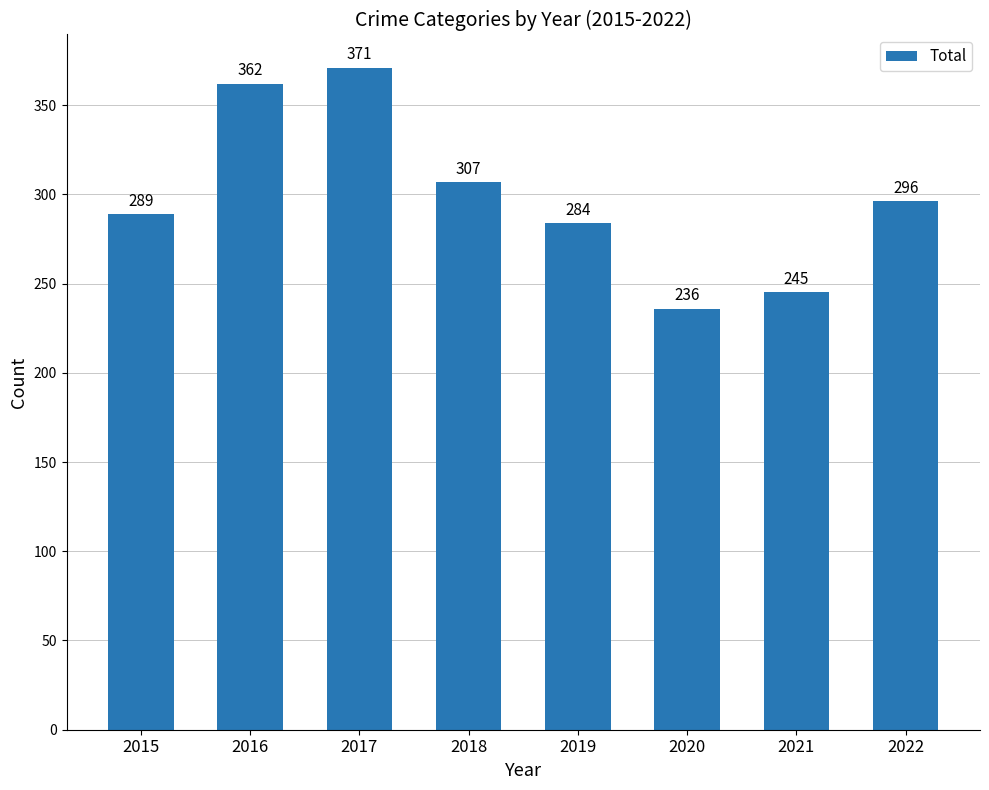

The chart shows a value of 362 at 2016. True or false?

True